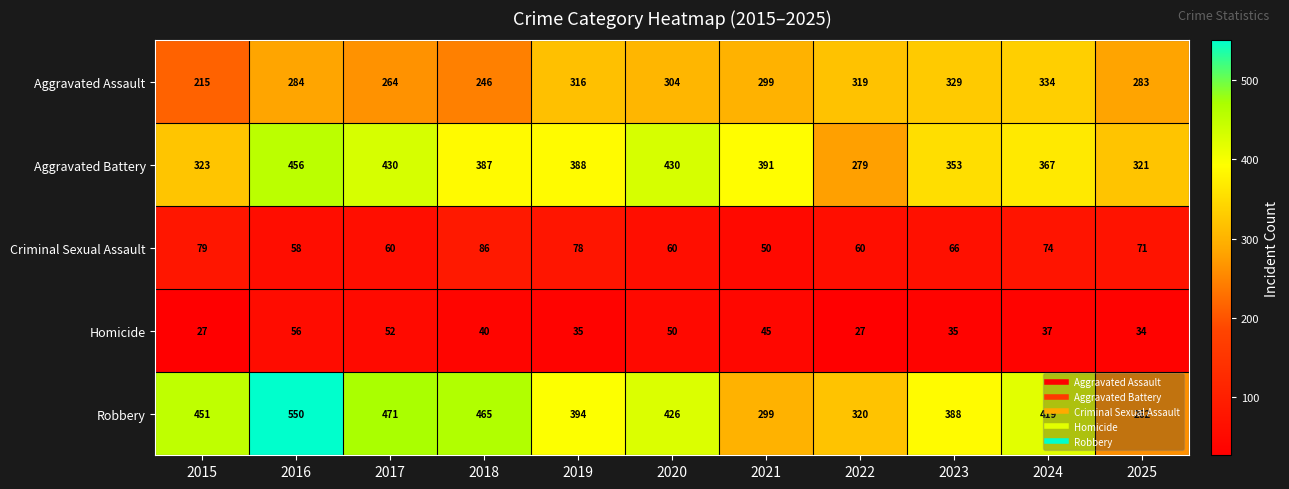

What is the spread (max minus min) of values at 2021?

346